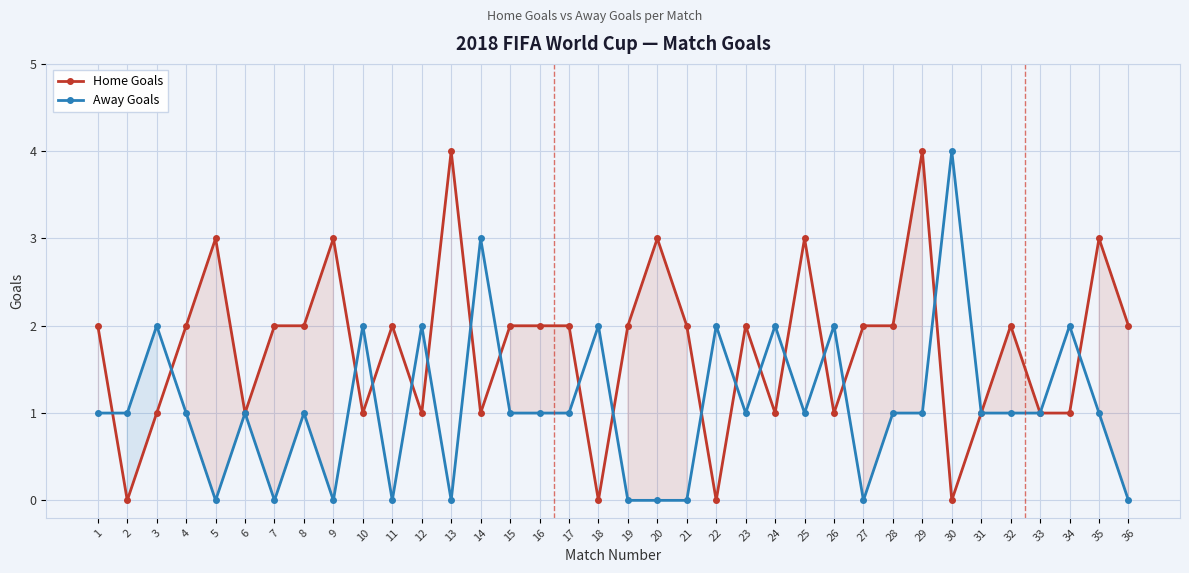

What is the difference between the second highest and second lowest values in the Home Goals series?

4